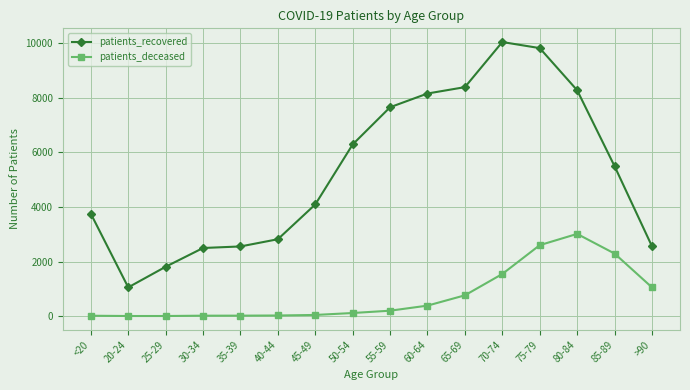

Count the number of data series in this chart.

2